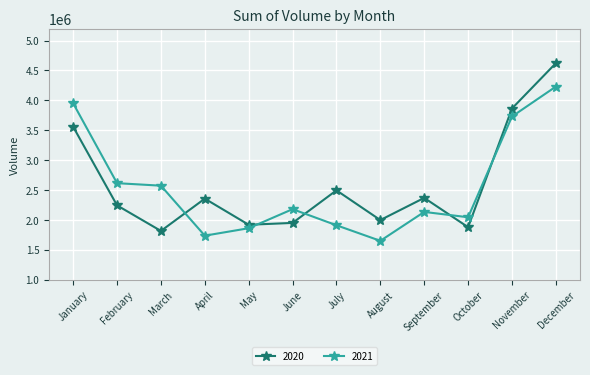

What is the value of the 2020 point at the 1st from the left?

3557255